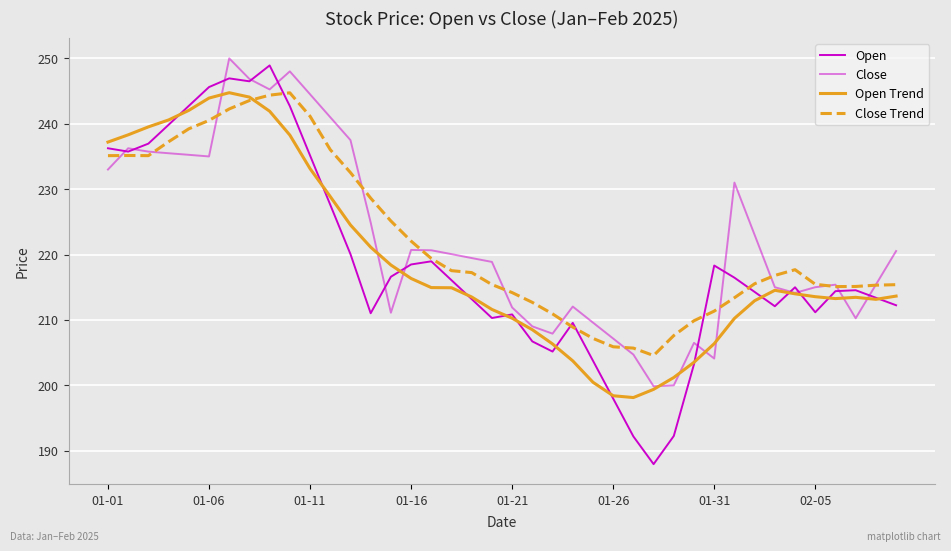

Does the chart display data point markers on the line(s)?

No